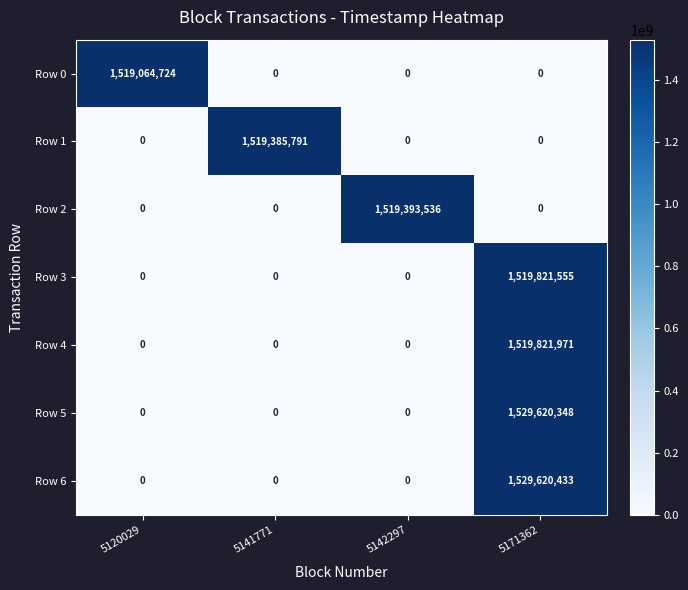

What is the sum of all Row 4 values?

1519821971